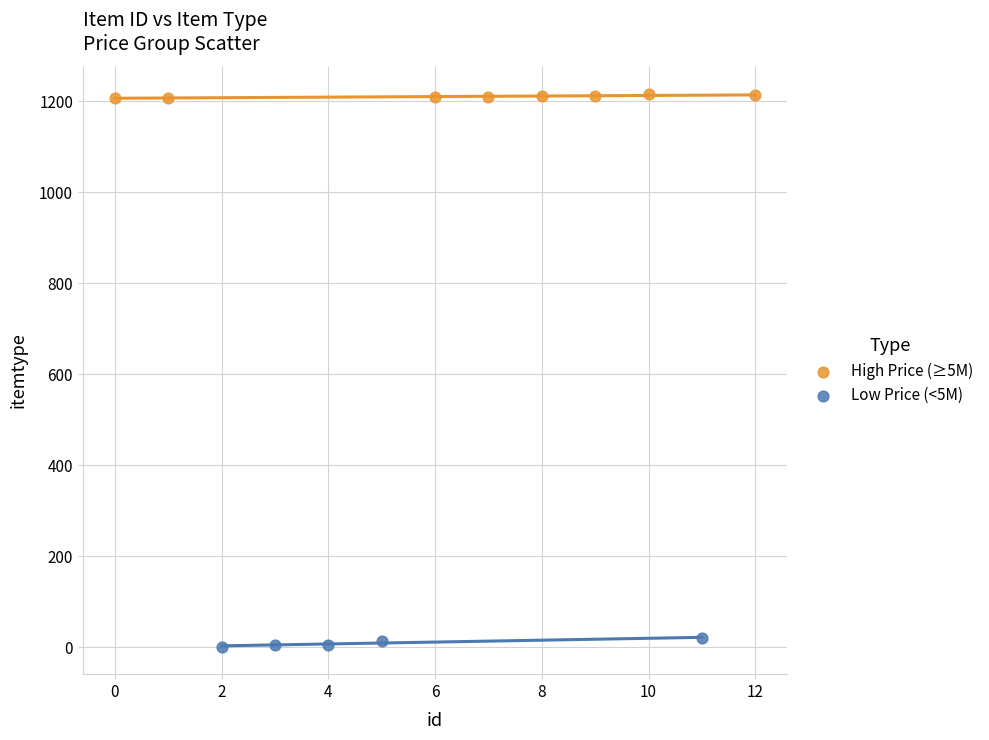

Which series contains the highest Y value?

High Price (≥5M)